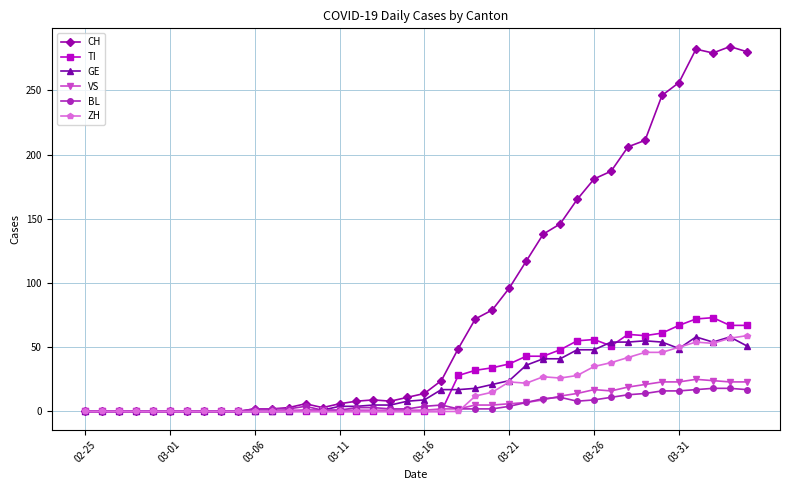

Does the chart display data point markers on the line(s)?

Yes